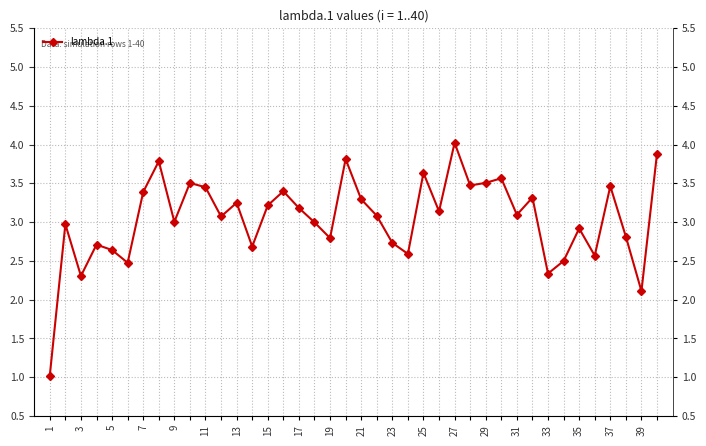

What is the label of the 1st point from the left?

1